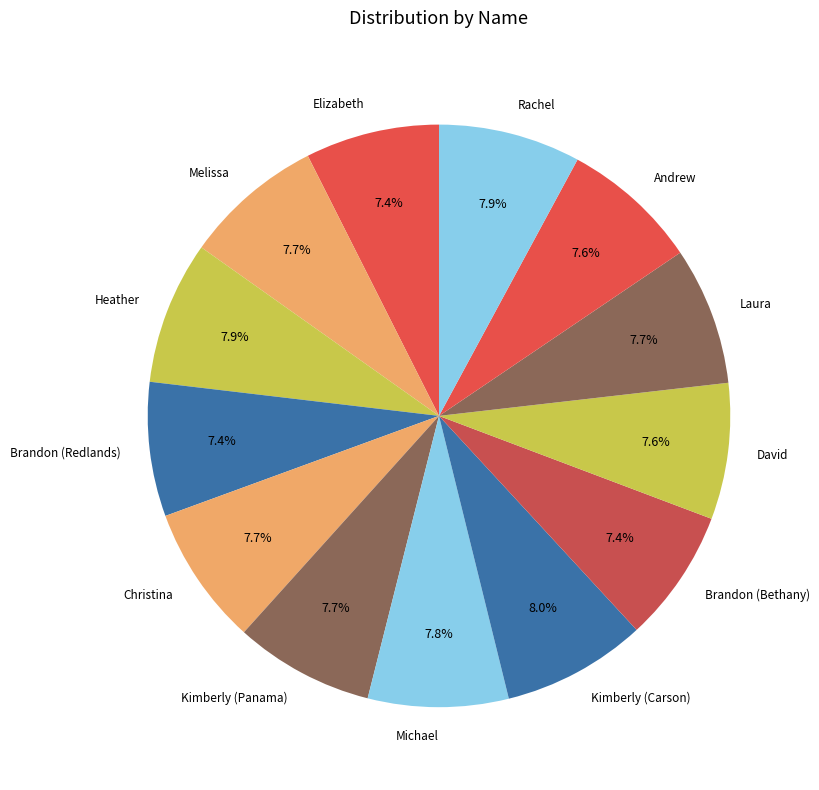

Does Heather account for over 50% of the chart?

No